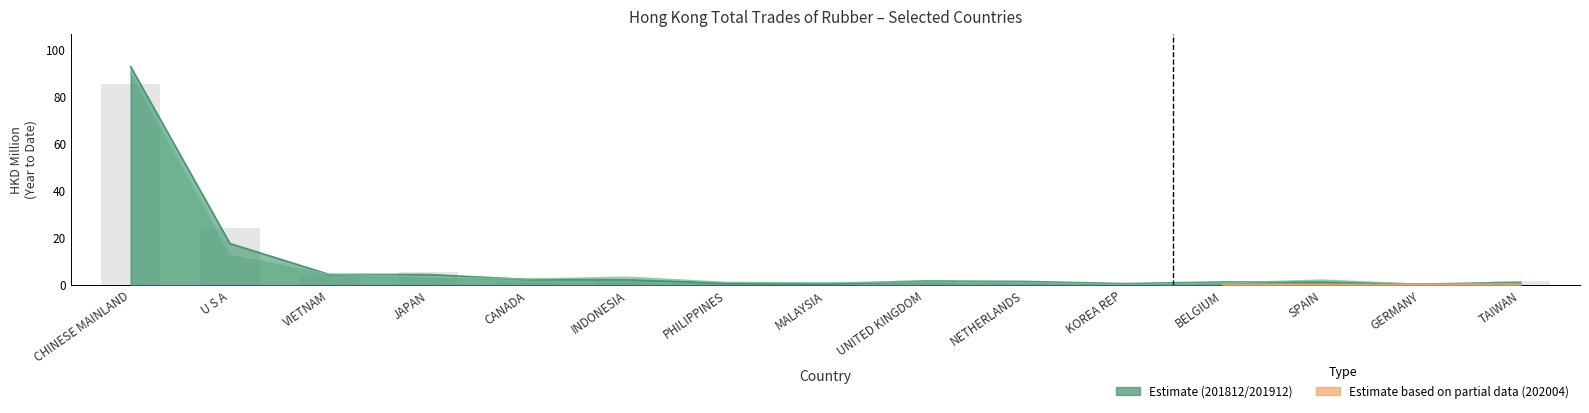

What is the value of the 4th bar from the left?

5.7